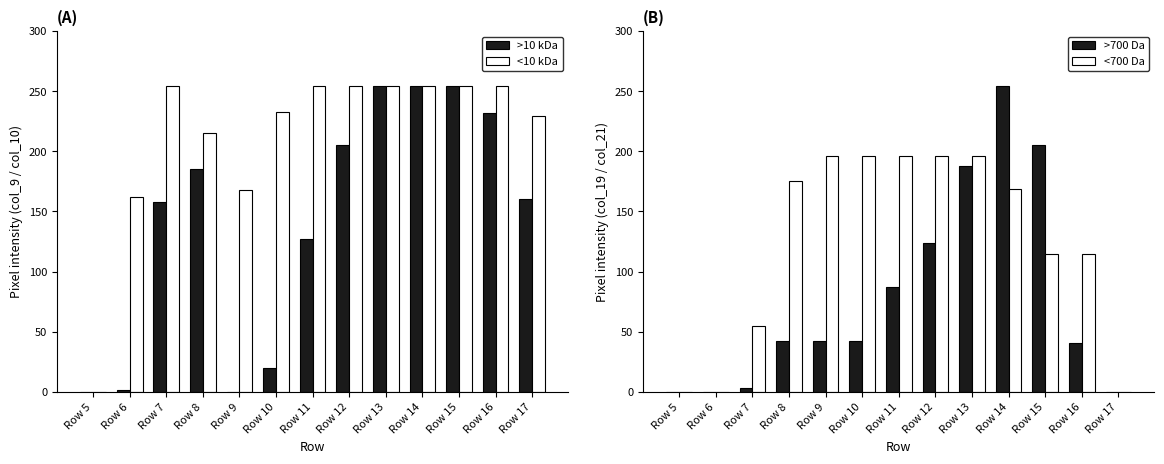

True or false: >10 kDa has a value of 305 at Row 8.

False